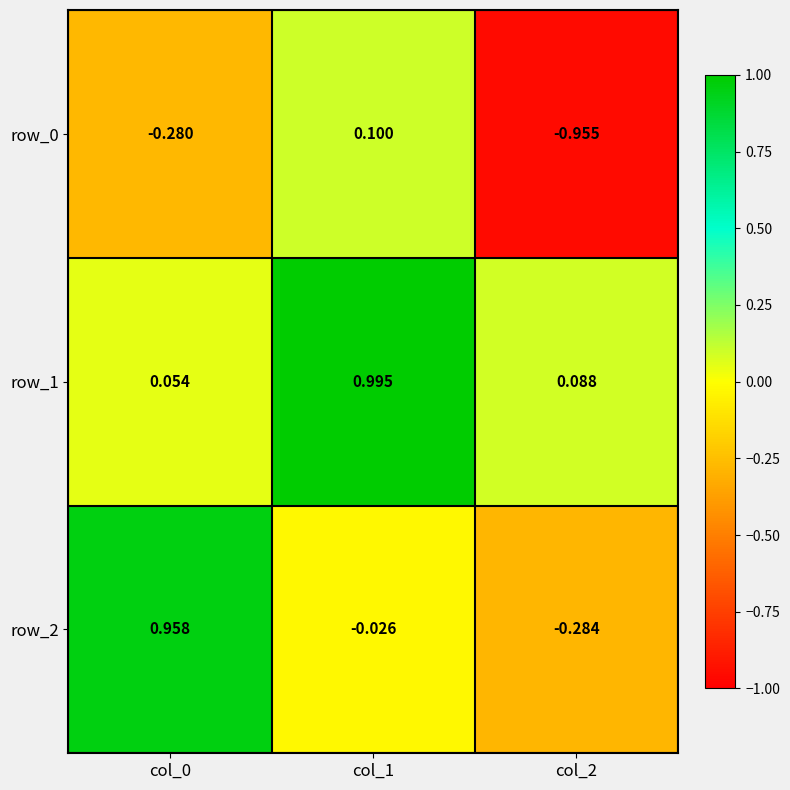

Is the value of row_1 at col_1 greater than the value of row_2 at col_2?

Yes